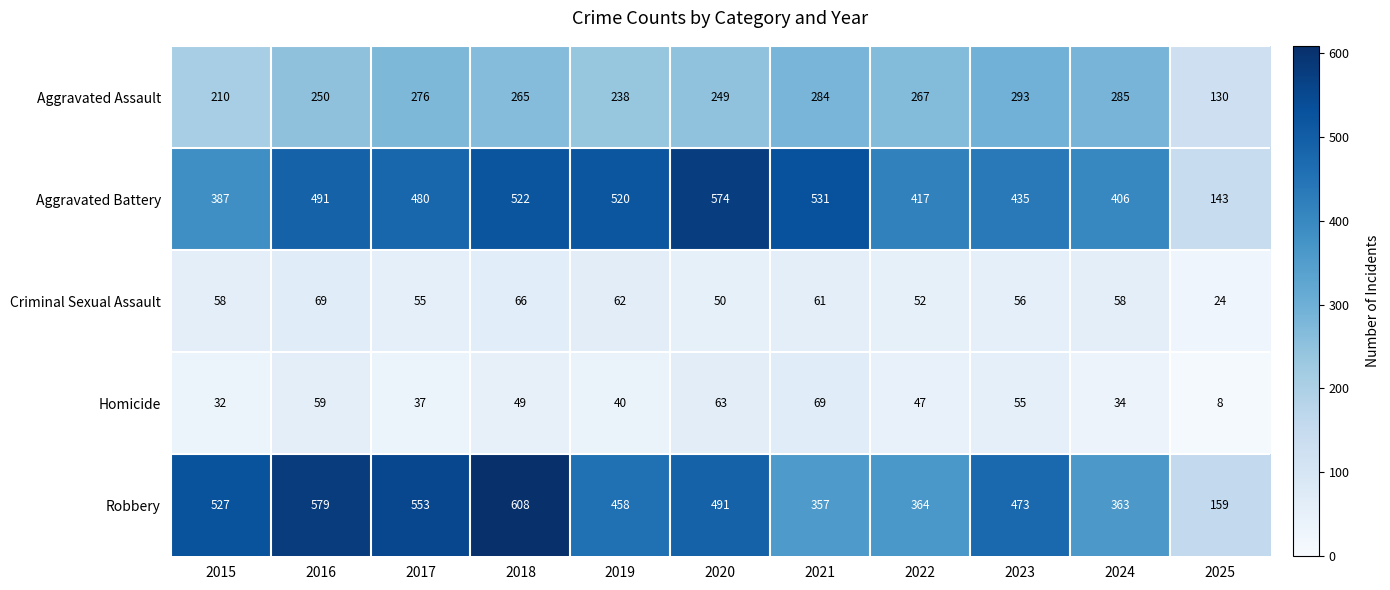

Where is Aggravated Assault nearest to the value 211?

2015